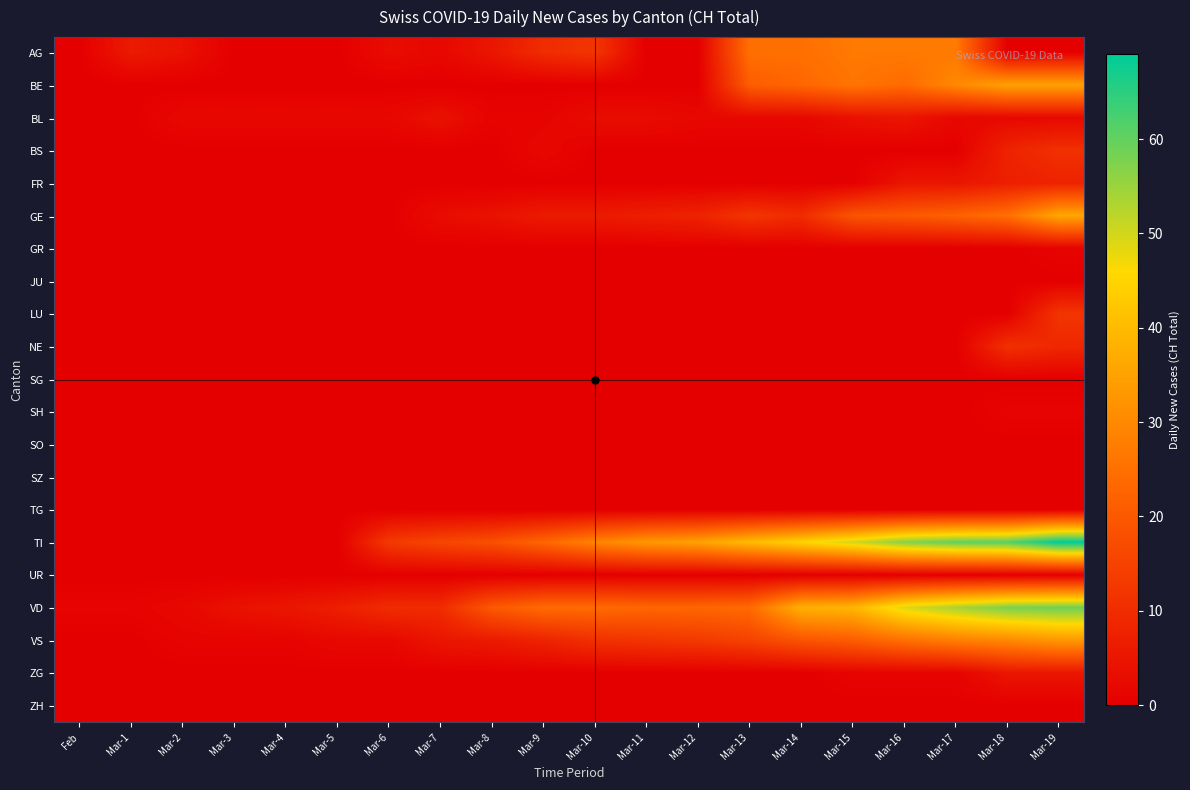

Count the number of categories in the chart.

20